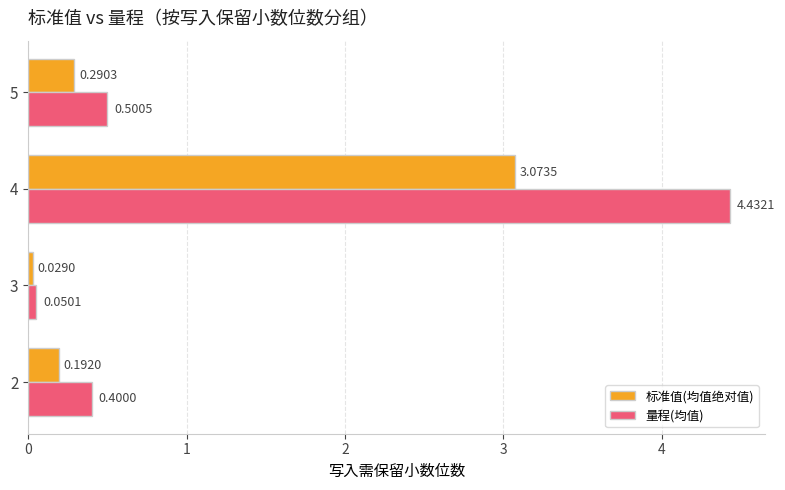

At which label is 标准值(均值绝对值) closest to 1?

5